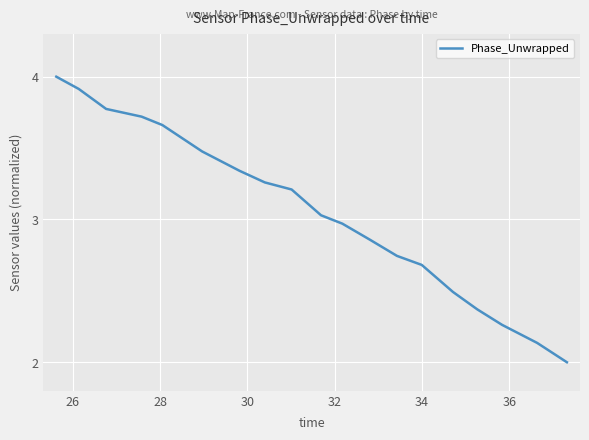

What is the smallest value displayed?

2.0